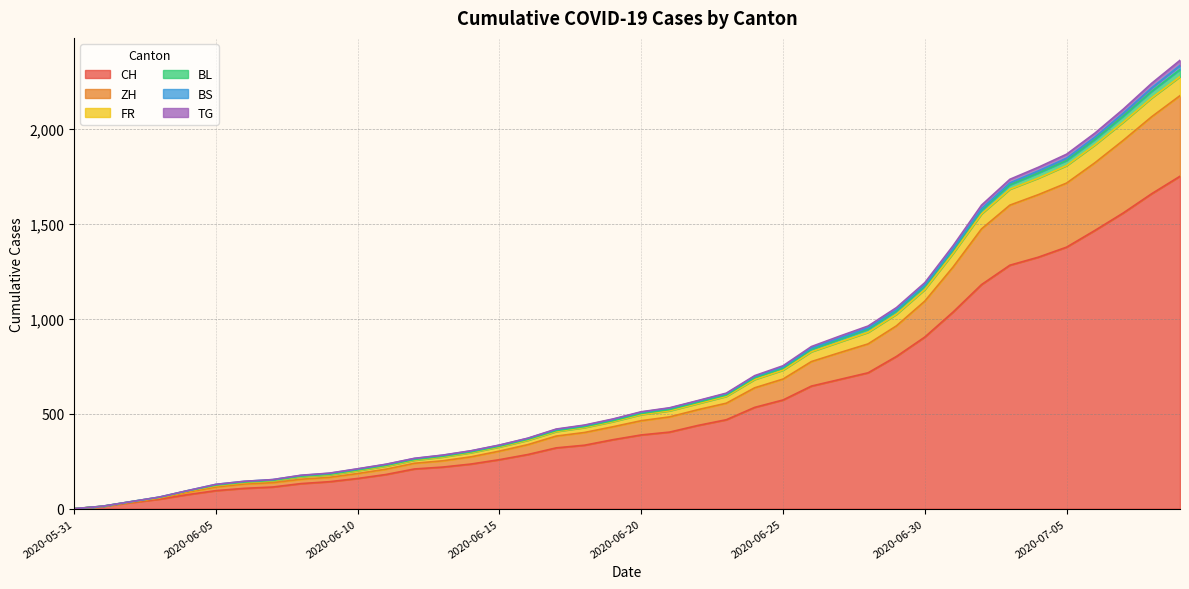

Count the number of categories in the chart.

40